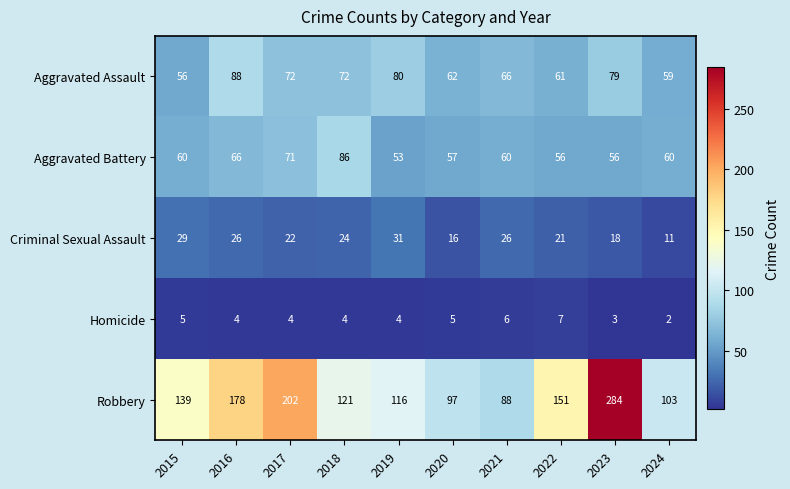

What is the average value of the Homicide series?

4